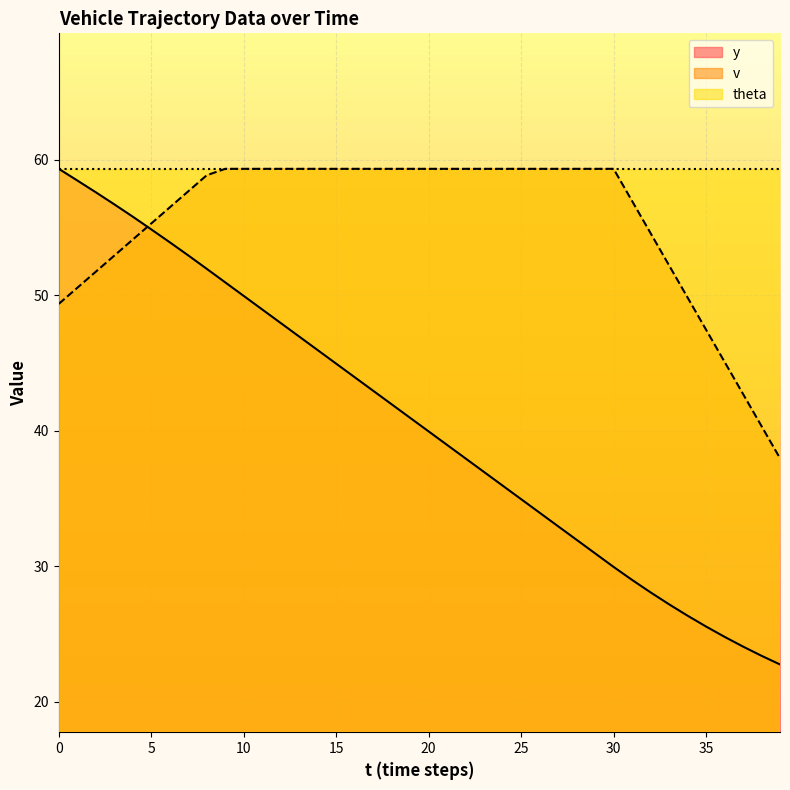

List the series in order of their overall mean, highest first.

theta, v, y